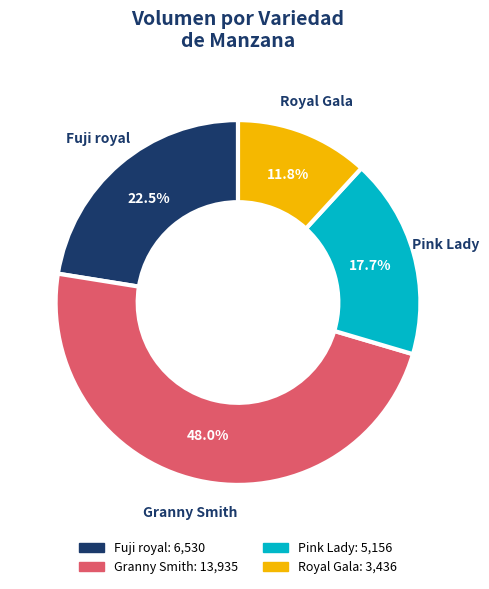

Is there a majority slice in this chart?

No